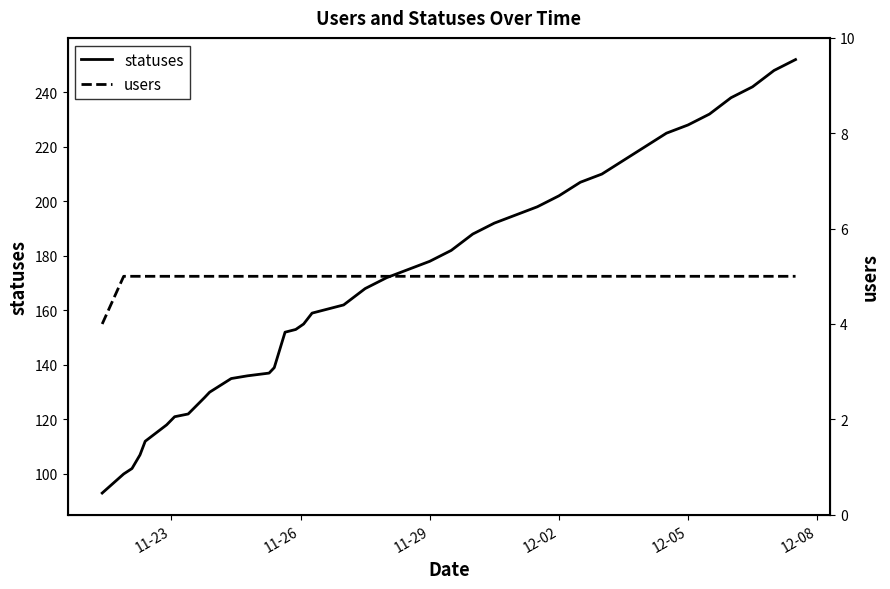

What is the maximum value for statuses?

252